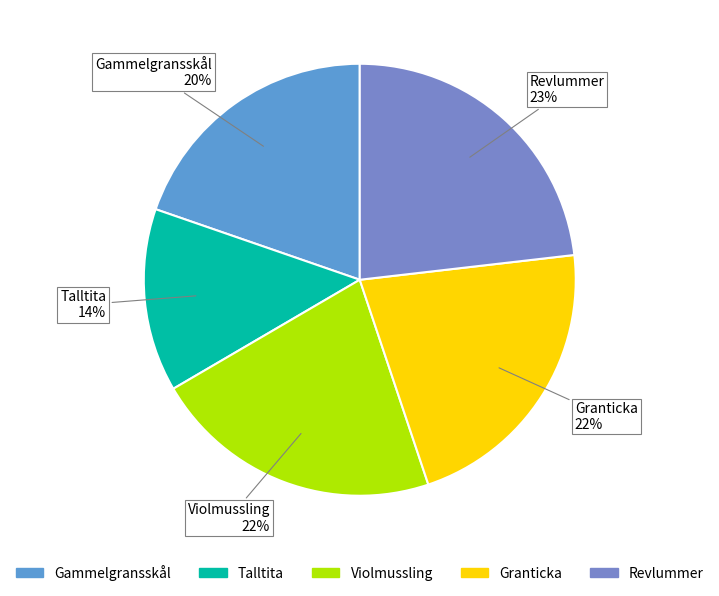

Does Revlummer account for over 50% of the chart?

No